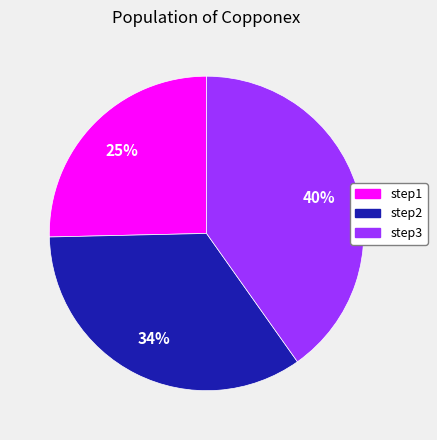

Which has a higher value, step3 or step2?

step3